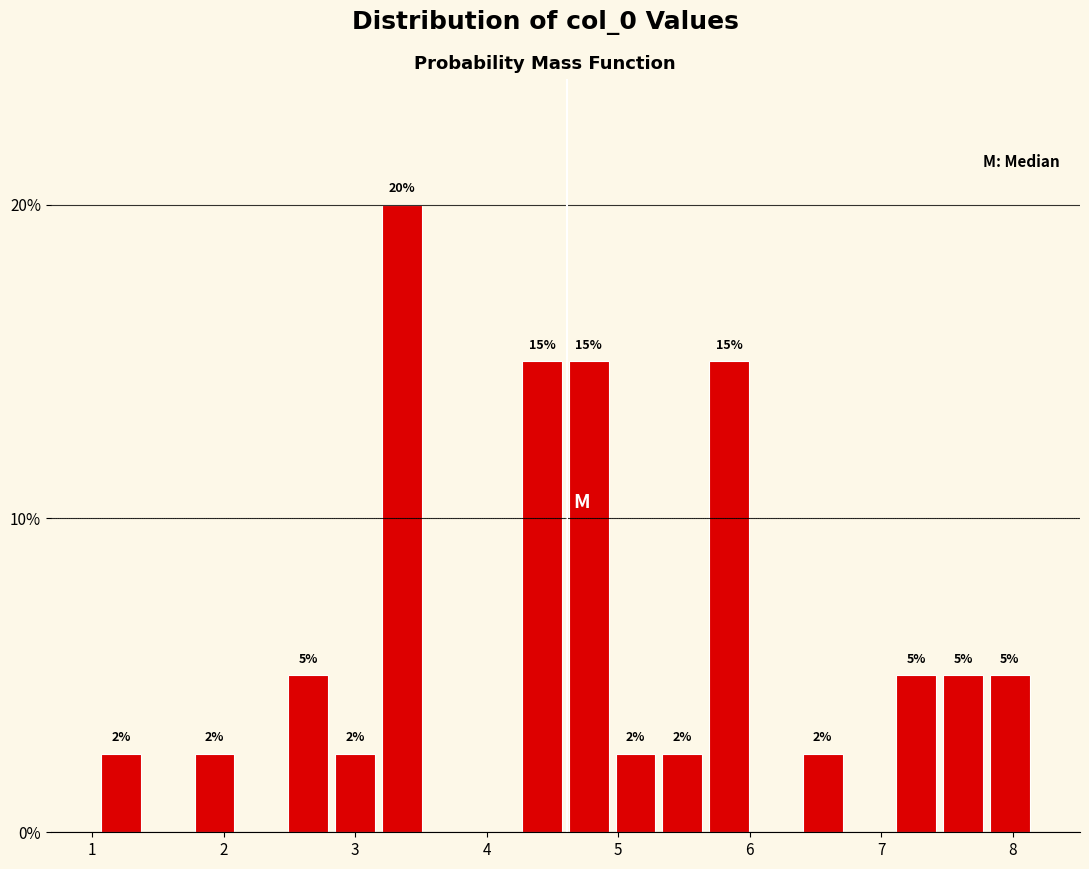

Read against the x-axis, roughly where is the centre of the tallest bar?

3.4